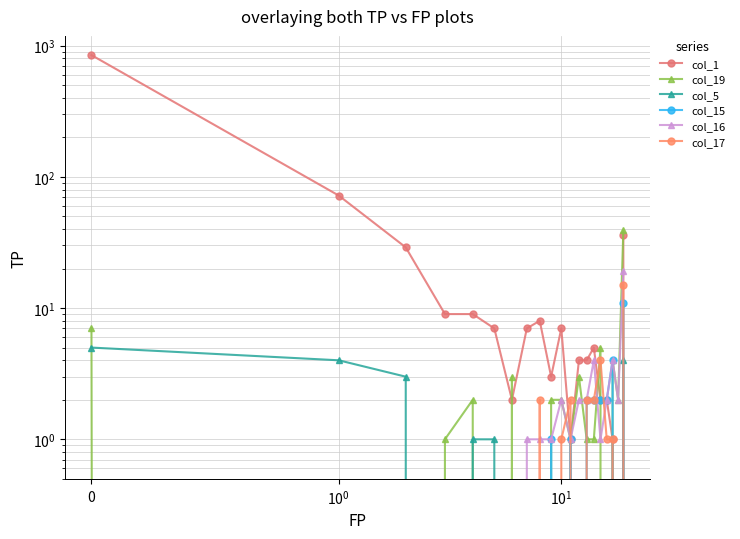

What is the difference between the highest and lowest values at 14?

5